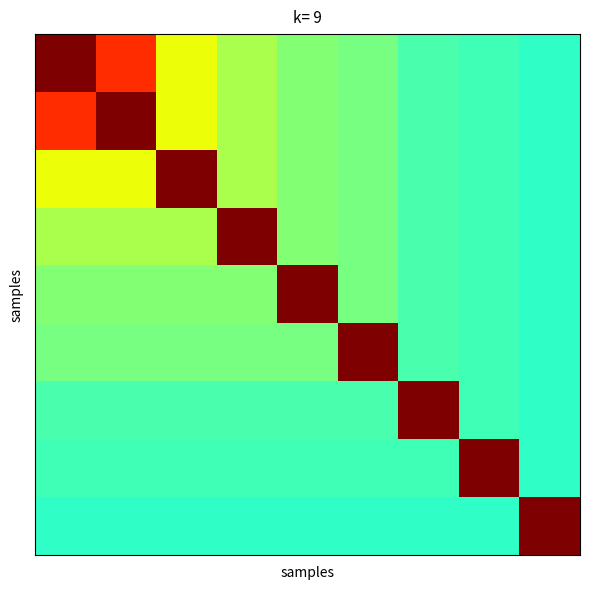

At how many categories does at least one series exceed 0?

9